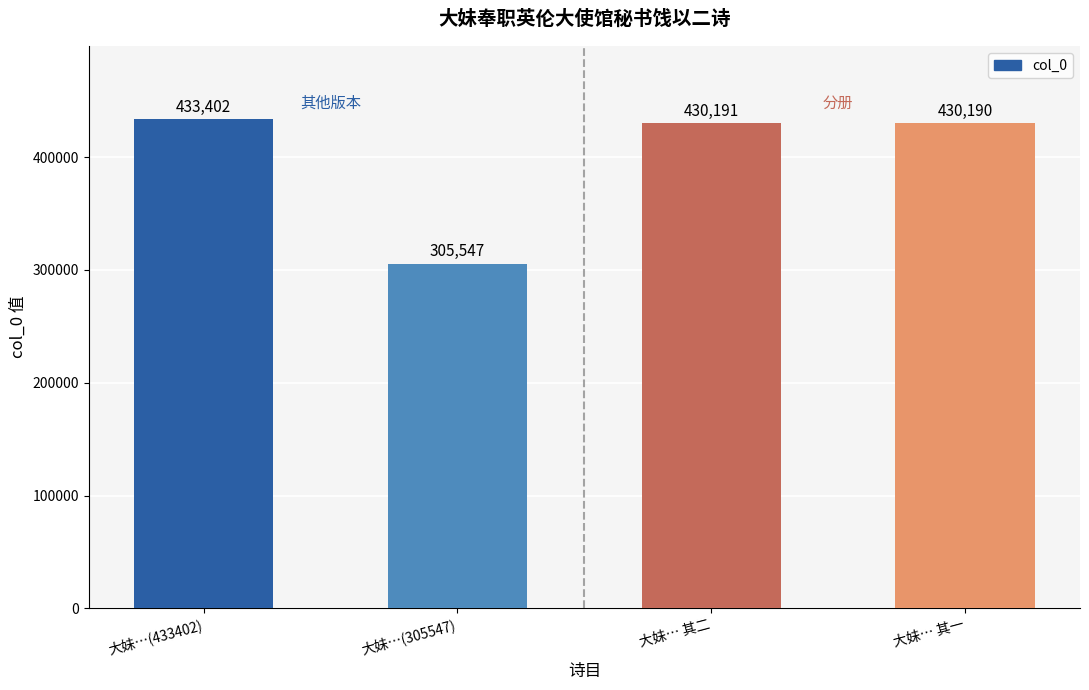

Count the number of categories in the chart.

4